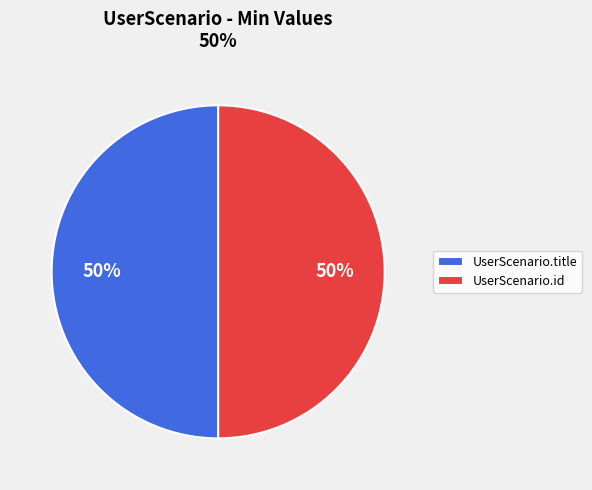

To the nearest percent, what is the combined percentage of UserScenario.title and UserScenario.id?

100%